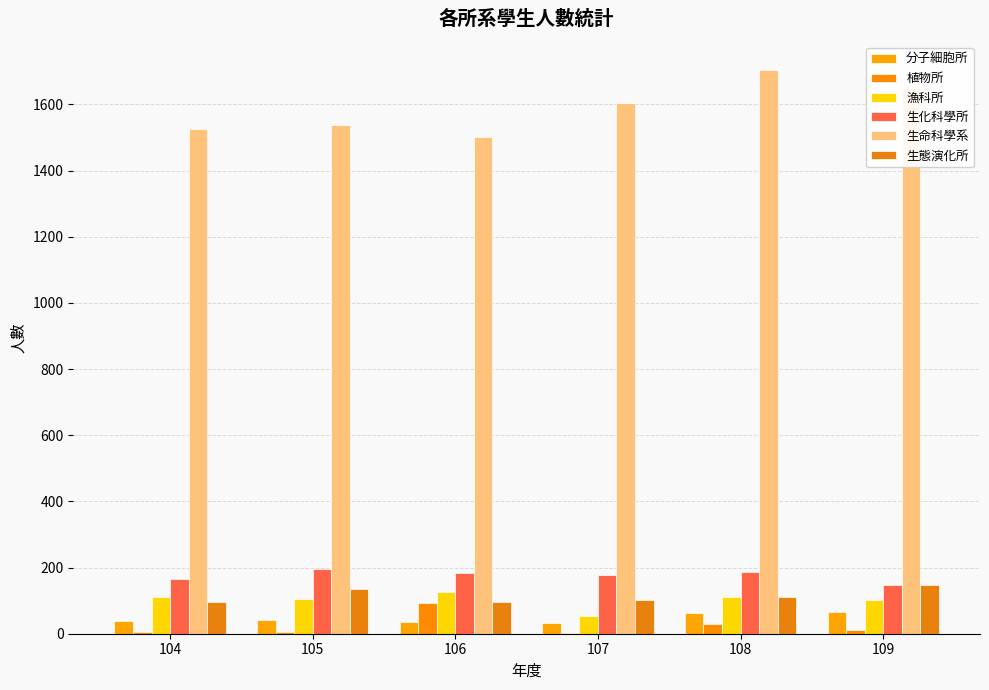

Which series has the largest range (max minus min)?

生命科學系